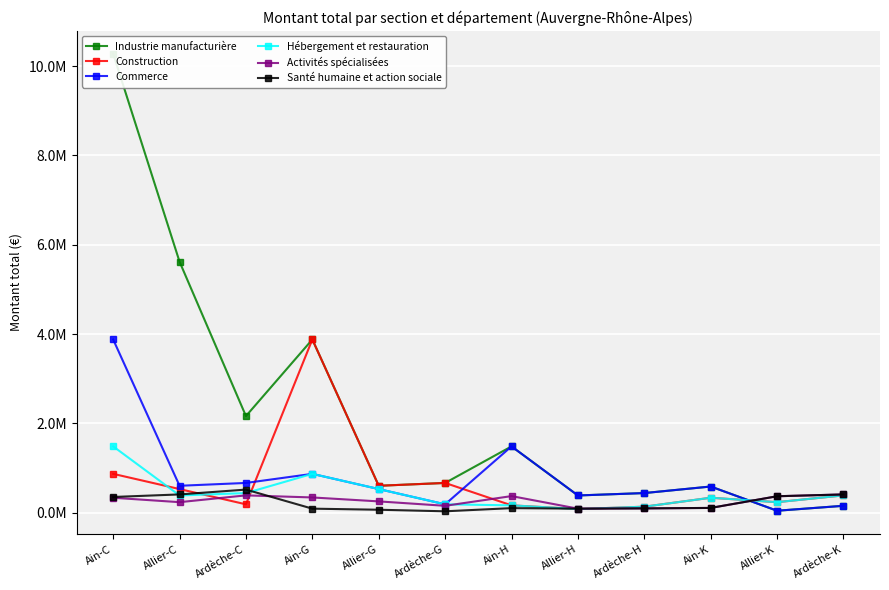

True or false: Commerce has a value of 600390 at Allier-C.

True